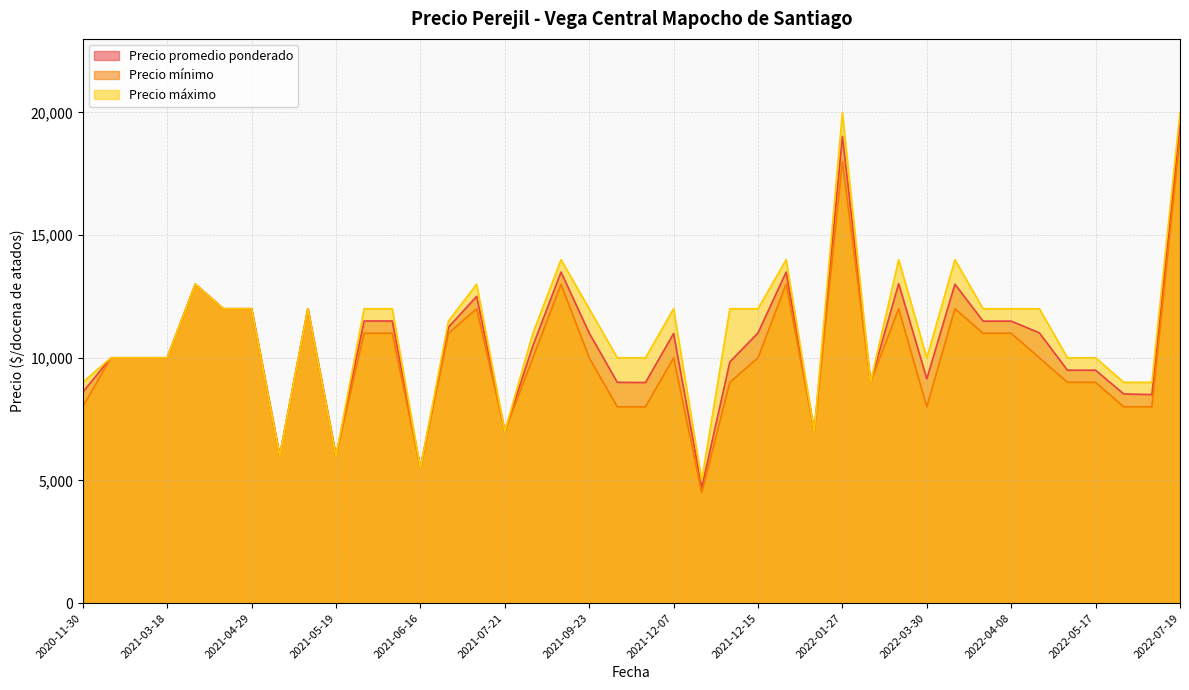

True or false: Precio promedio ponderado and Precio máximo cross at least once.

False